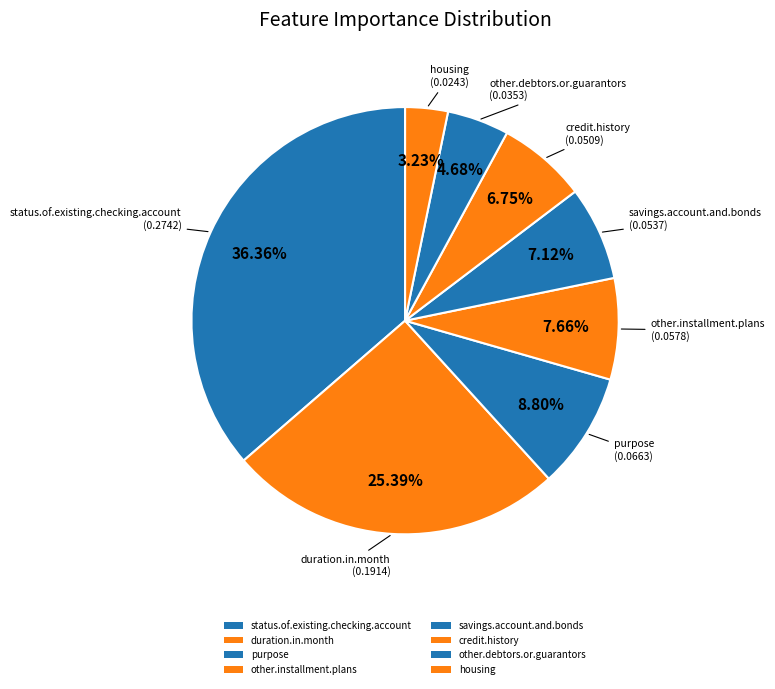

Count the number of slices in the pie.

8